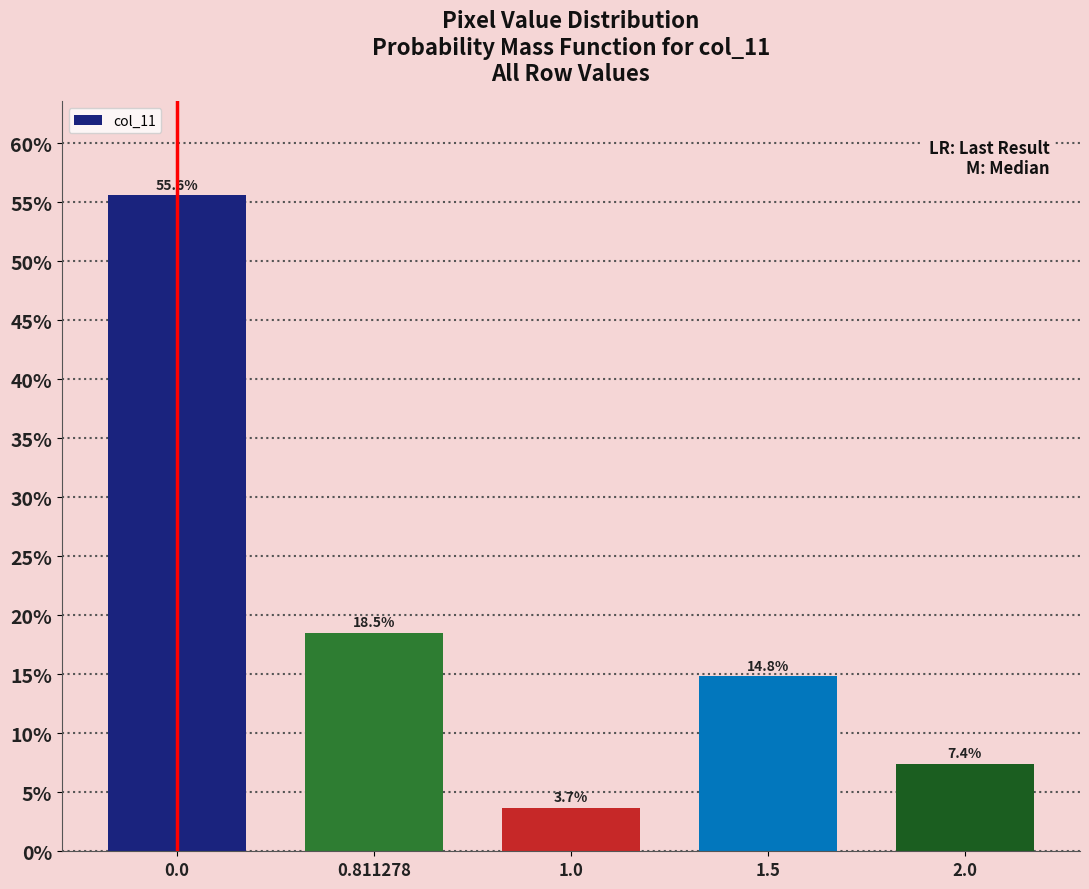

Reading right to left, list all the values displayed in this chart.

2.0=7.4	1.5=14.8	1.0=3.7	0.811278=18.5	0.0=55.6